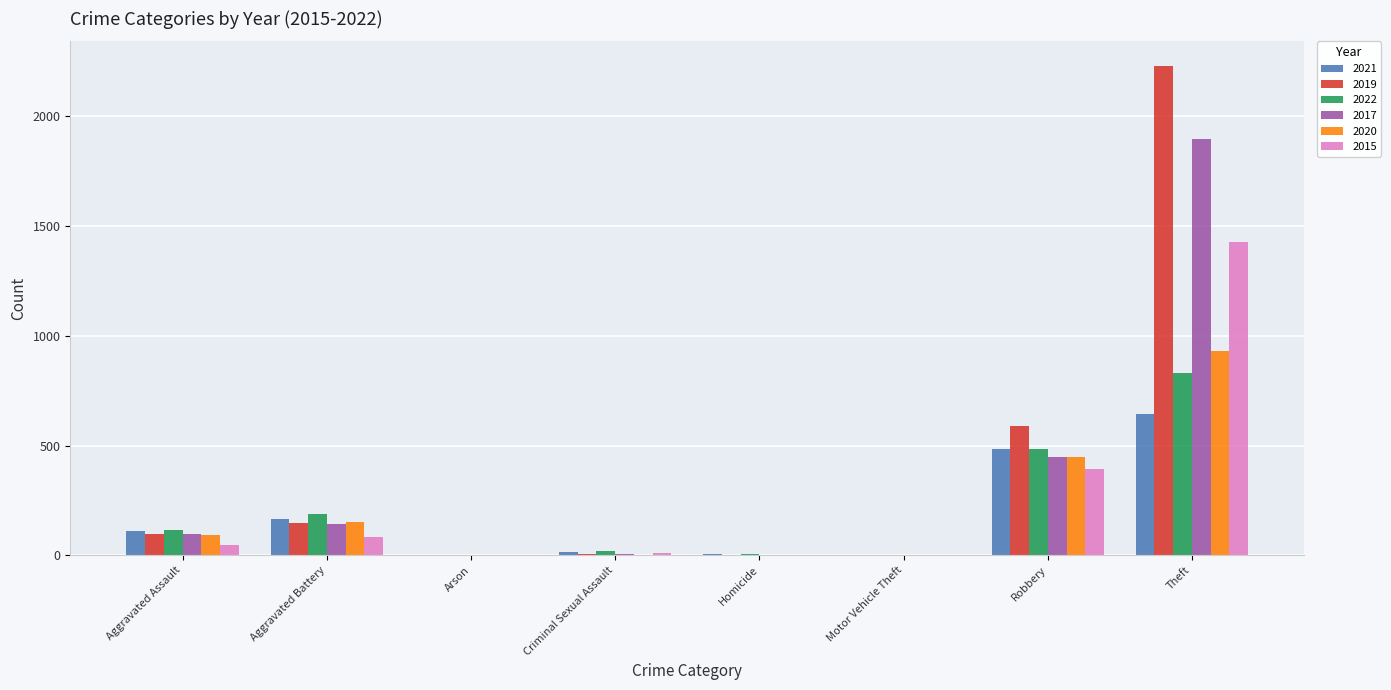

The value of 2017 at Arson is 904. True or false?

False